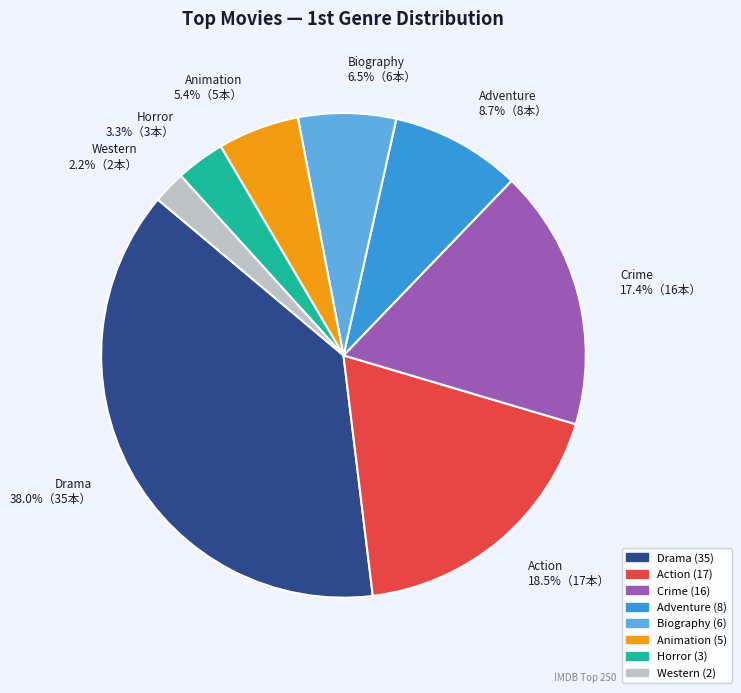

Which category has the biggest portion of the pie?

Drama 38.0%（35本）